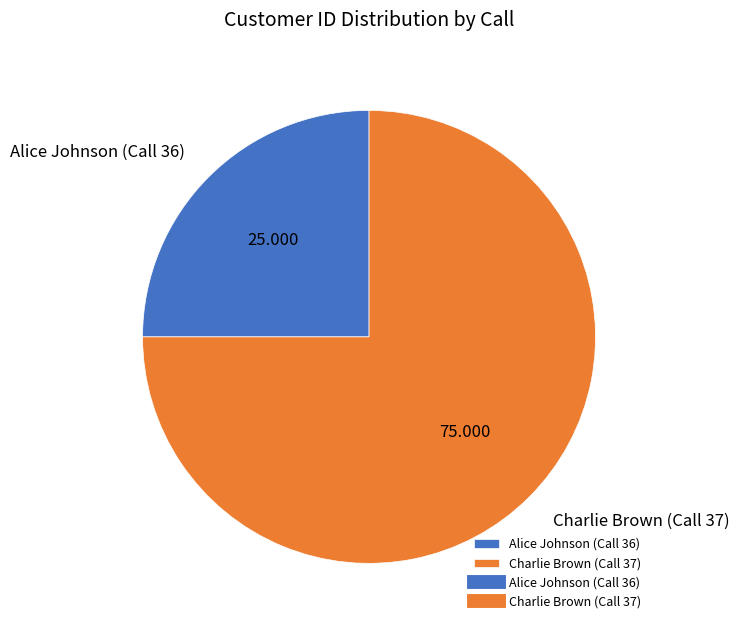

Which slice is the smallest?

Alice Johnson (Call 36)